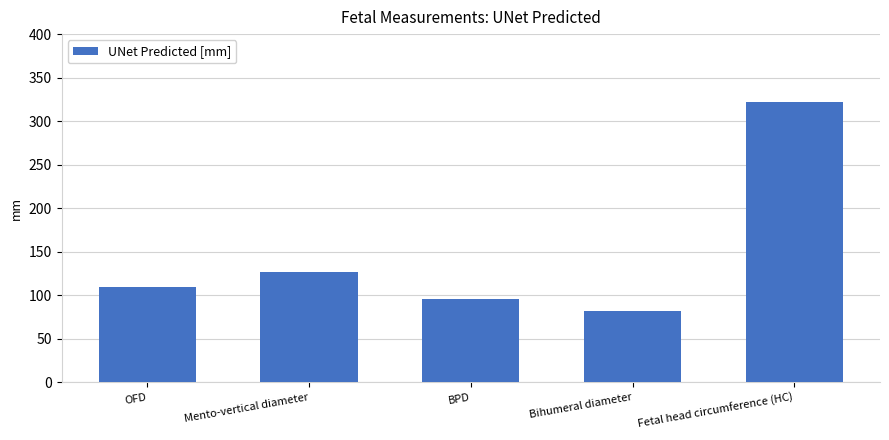

Reading left to right, list all the values displayed in this chart.

OFD=109.7	Mento-vertical diameter=126.2	BPD=95.2	Bihumeral diameter=81.7	Fetal head circumference (HC)=321.9